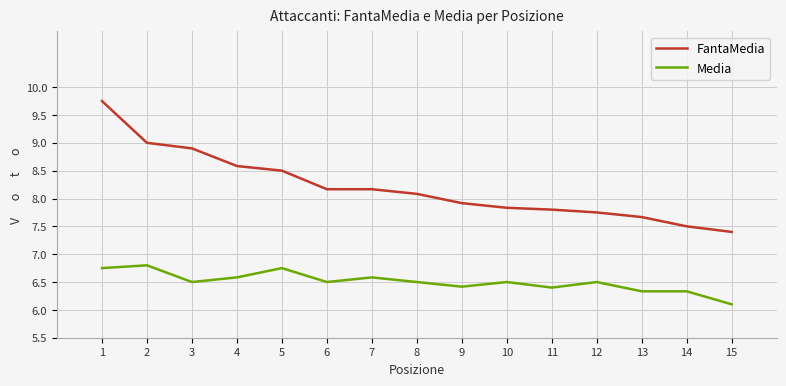

True or false: Media and FantaMedia cross at least once.

False